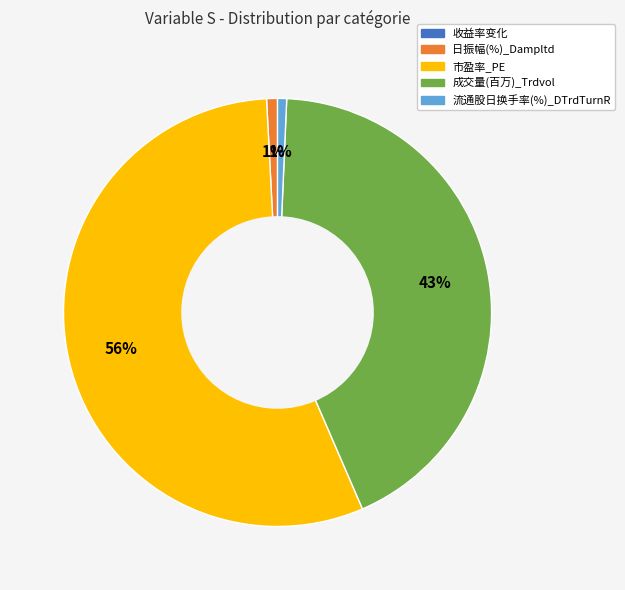

Which slice is the largest?

市盈率_PE